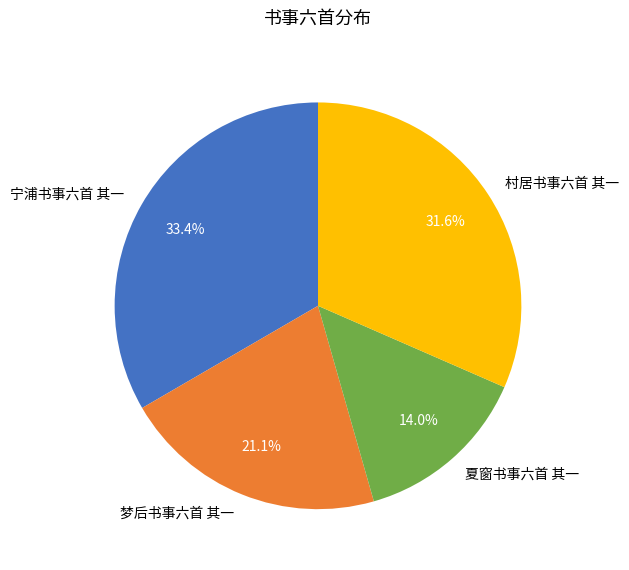

The 宁浦书事六首 其一 slice represents 33% of the pie. True or false?

True